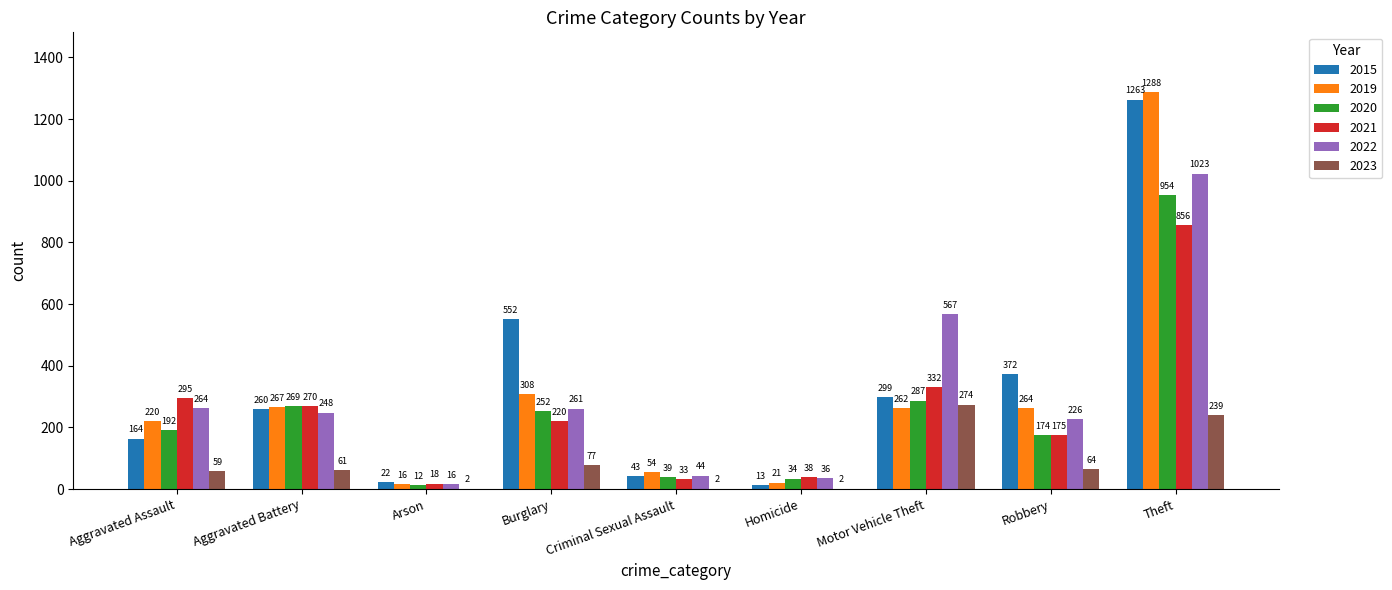

What is the greatest value displayed?

1288